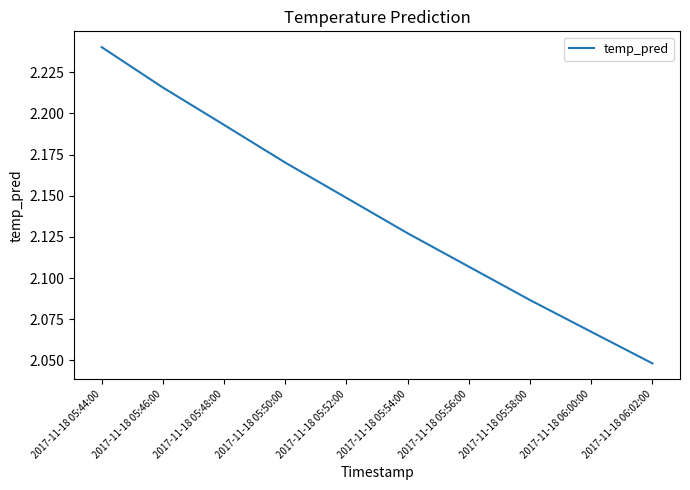

What is the sum of all values?

21.4